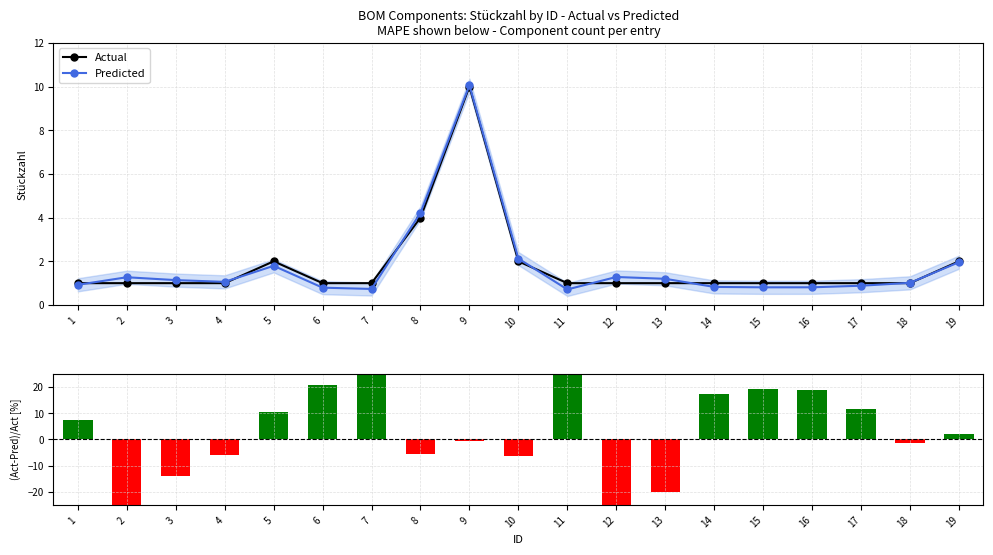

True or false: Predicted has a value of 5.6 at 8.

False